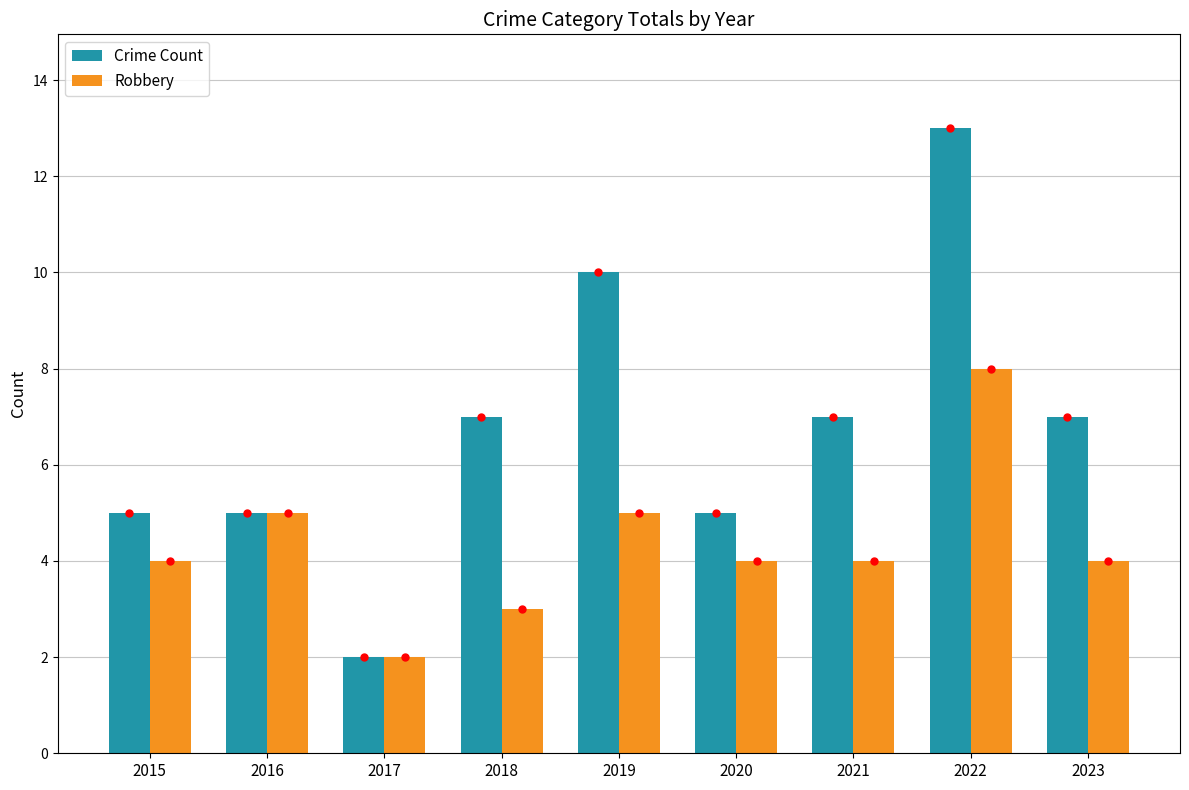

Rank the series by their average value, from lowest to highest.

Robbery, Crime Count